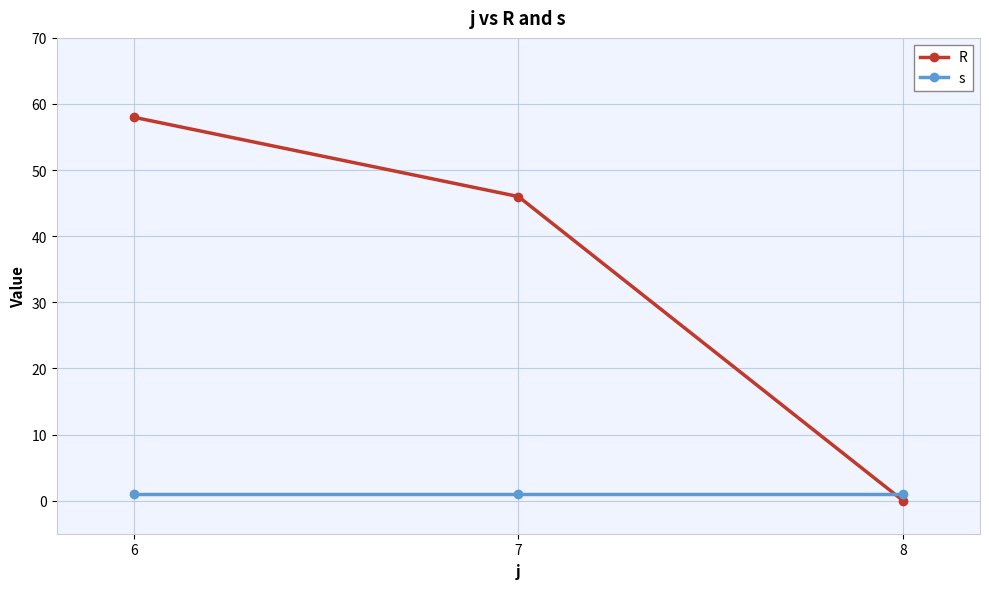

Is the value of R at 6 greater than the value of s at 7?

Yes